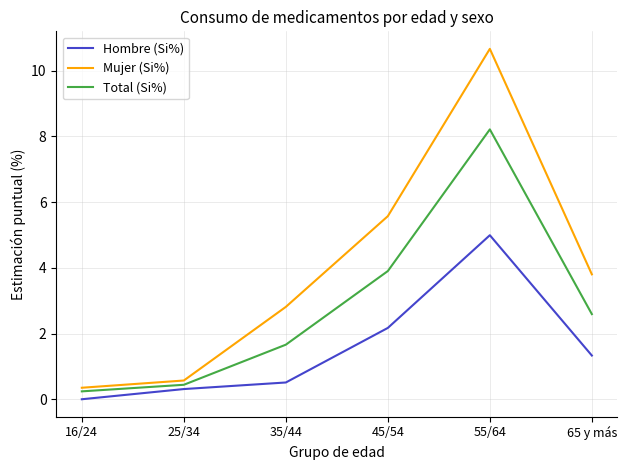

What is the highest value of the Hombre (Si%) series?

5.0